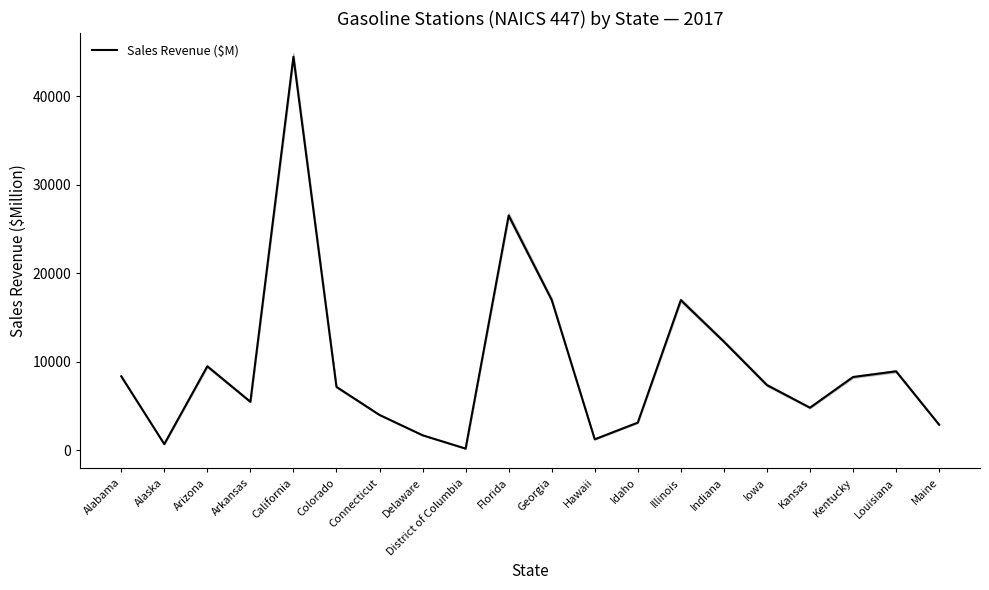

What is the difference between the maximum and minimum values?

44284.9